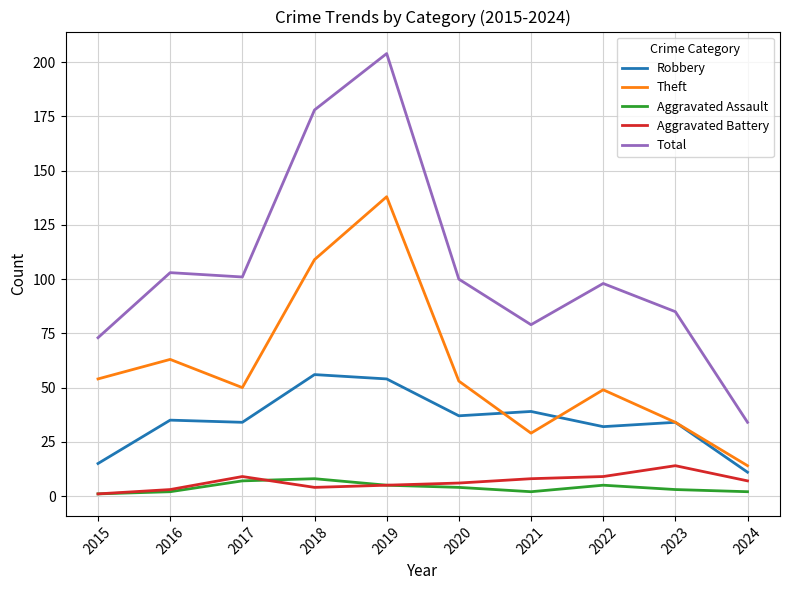

What is the smallest value displayed?

1